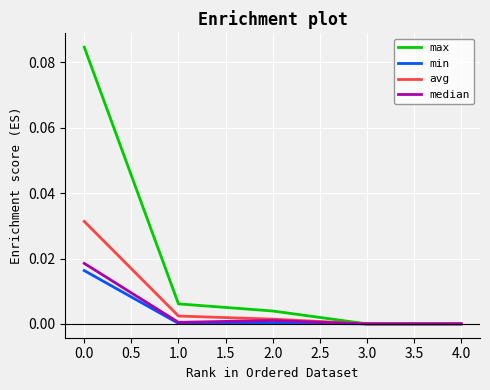

How many categories are shown in the chart?

5